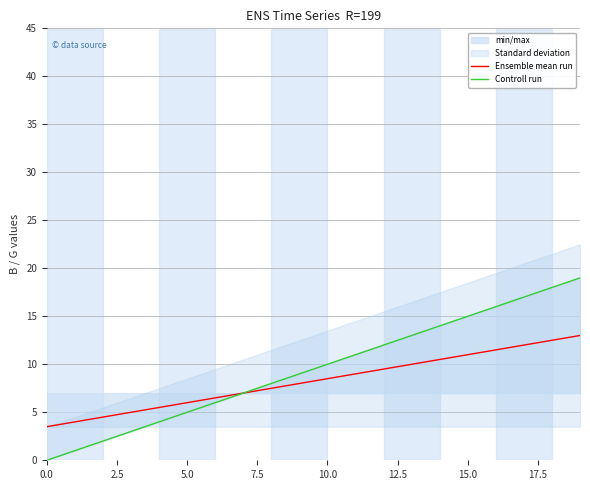

The value of Controll run at 0.0 is 8.9. True or false?

False